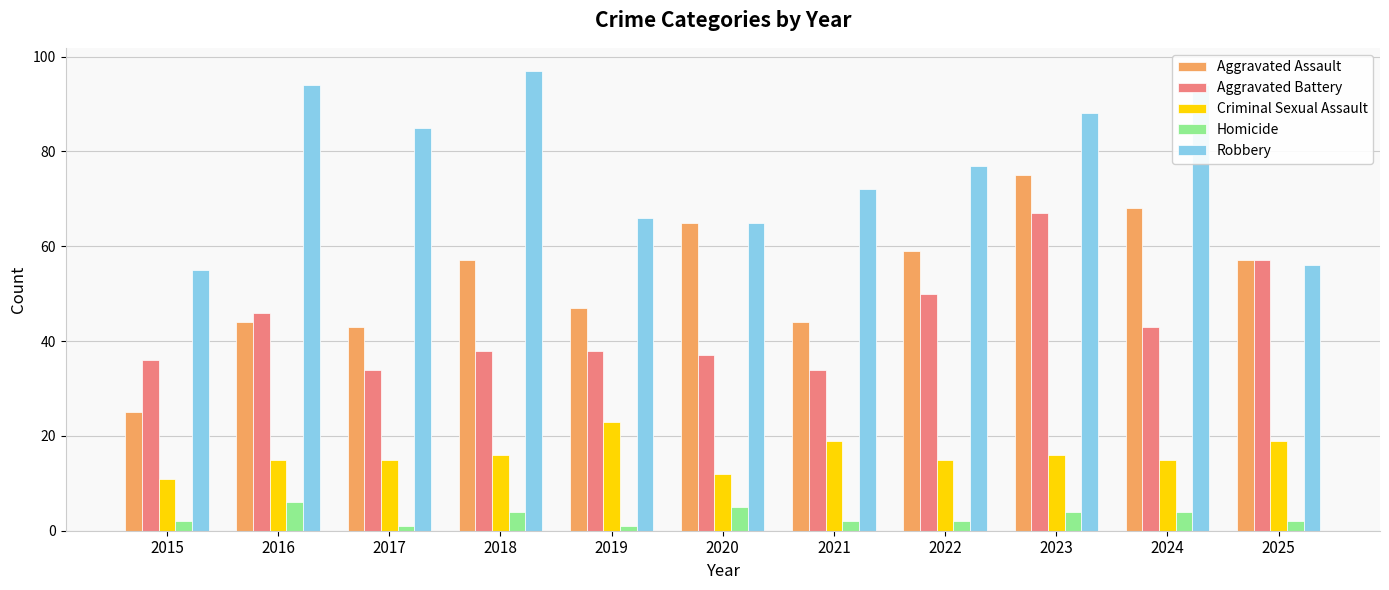

Count the number of data series in this chart.

5